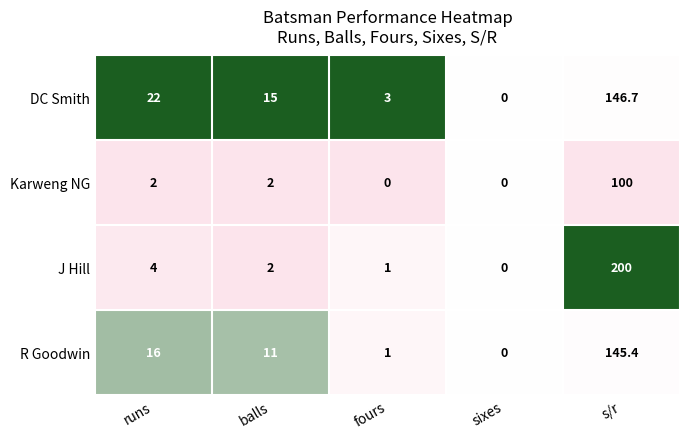

List the series in order of their peak value, lowest first.

Karweng NG, R Goodwin, DC Smith, J Hill